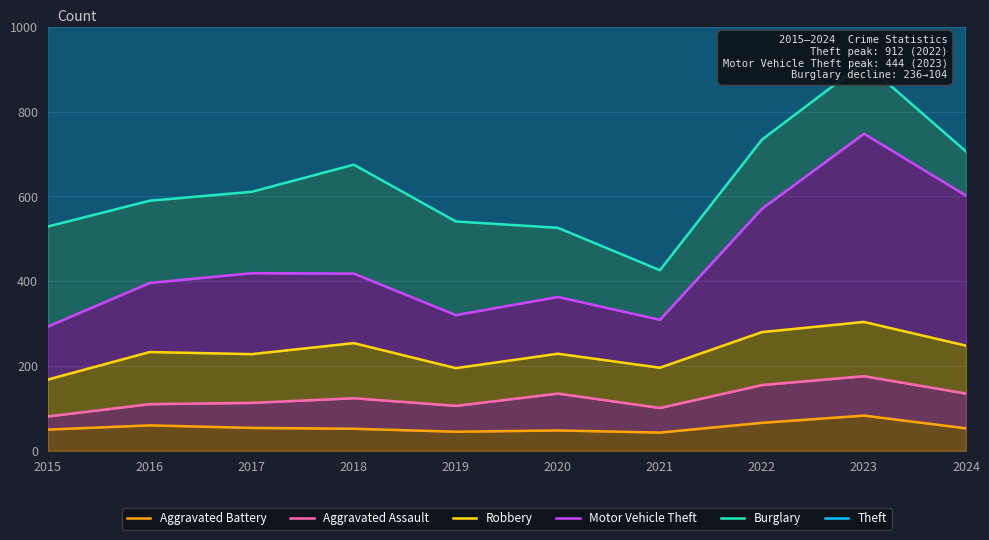

The value of Aggravated Assault at 2019 is 106. True or false?

True